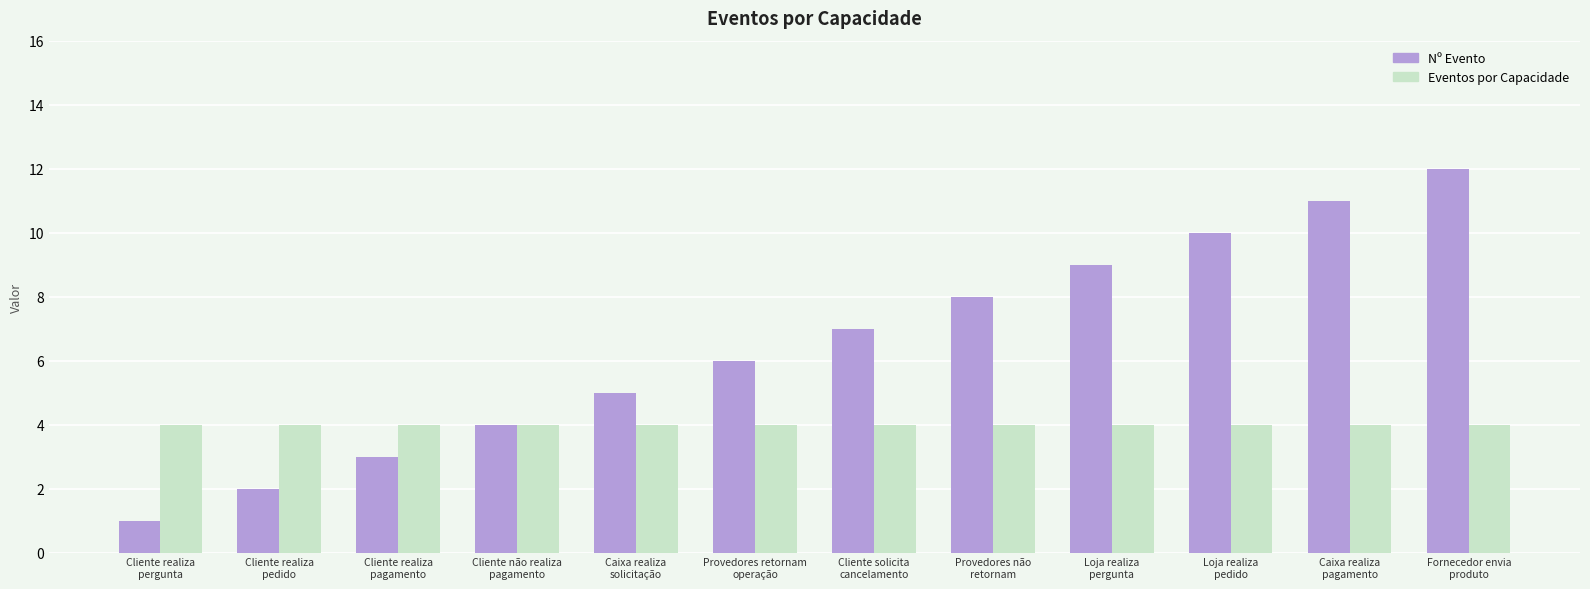

What is the difference between the second highest and minimum values in the Nº Evento series?

10